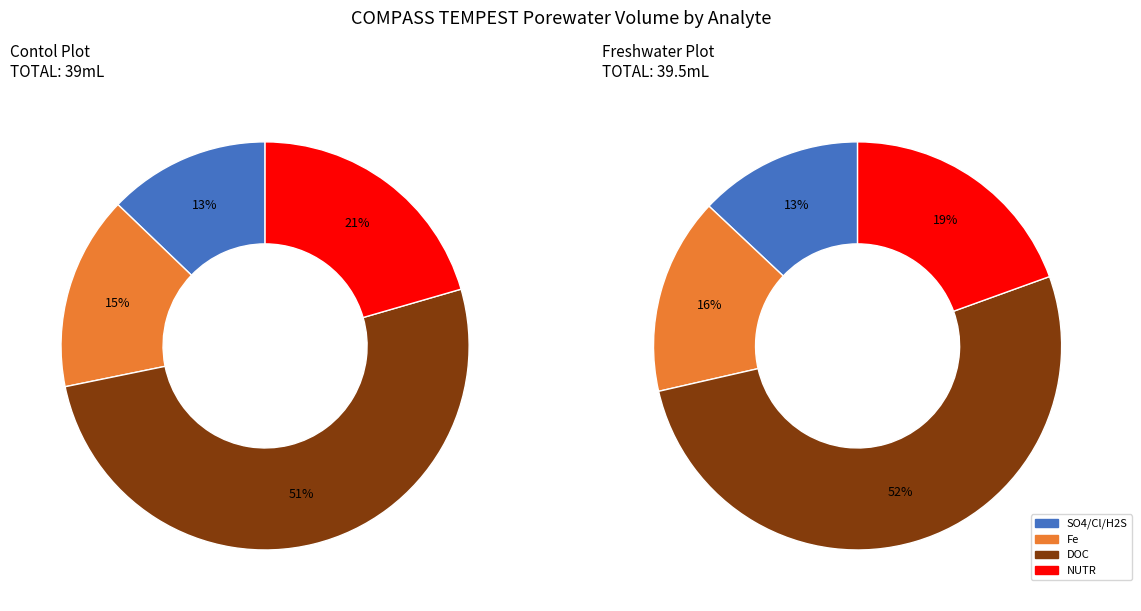

Rank the categories by value from lowest to highest.

SO4/Cl/H2S, Fe, NUTR, DOC